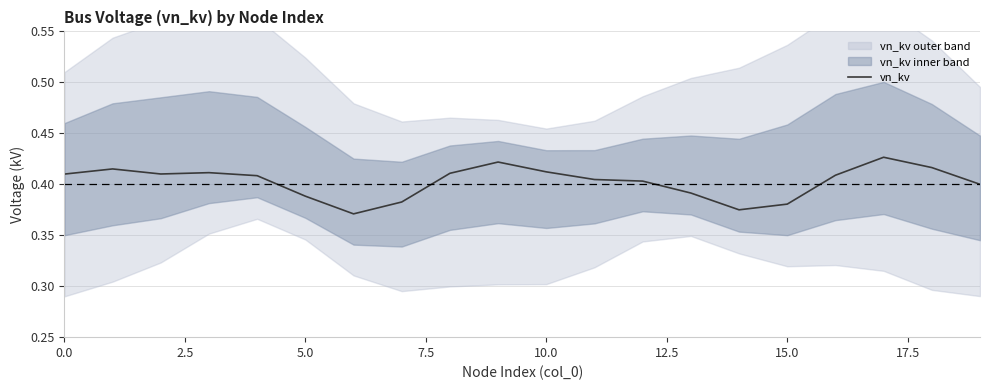

True or false: the data has more than 2 interior local peaks.

True